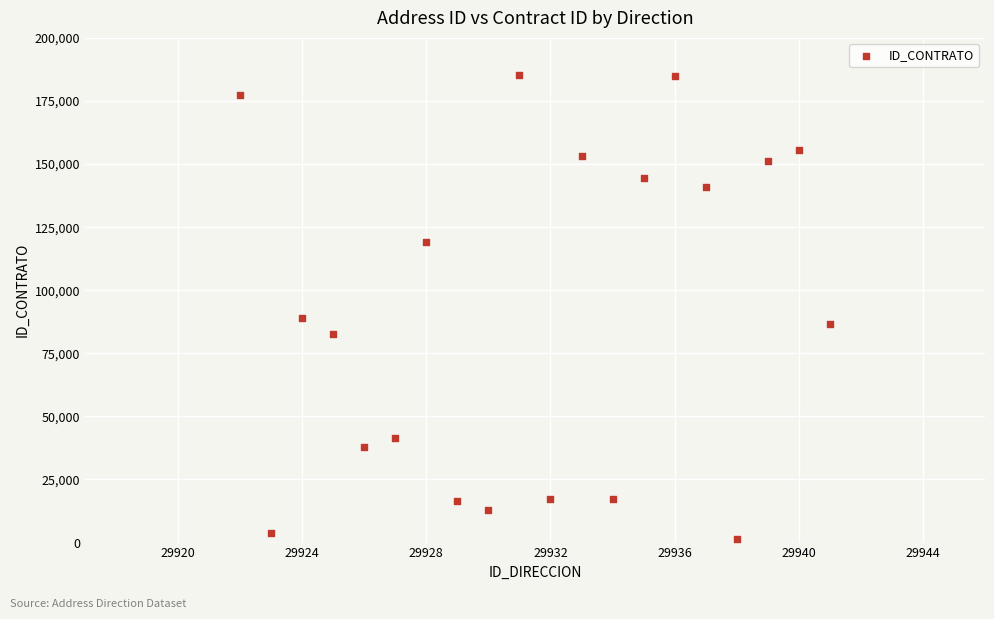

What Y value in the scatter plot is closest to 93298?

88967